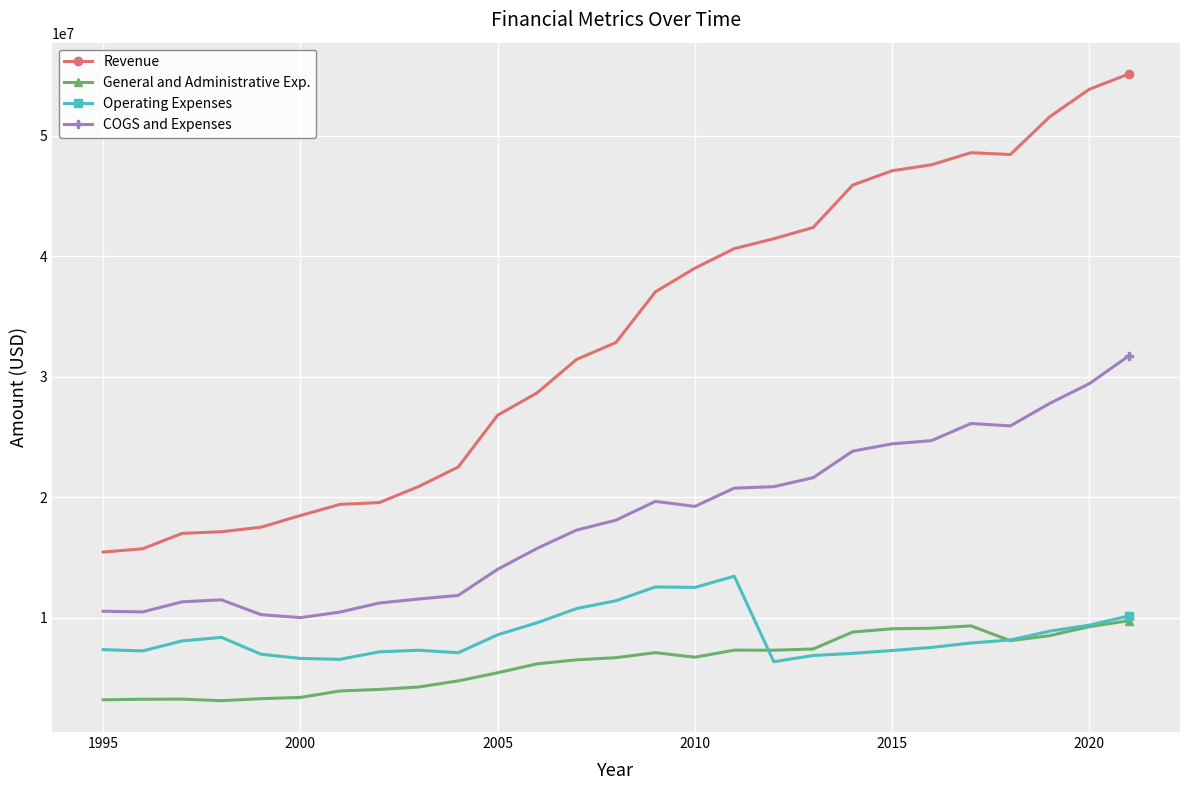

Which series has the widest spread of values?

Revenue